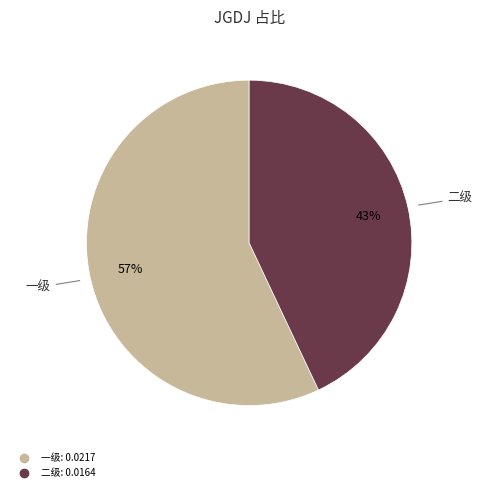

To the nearest percent, what is the difference between the largest and smallest slice percentages?

14%